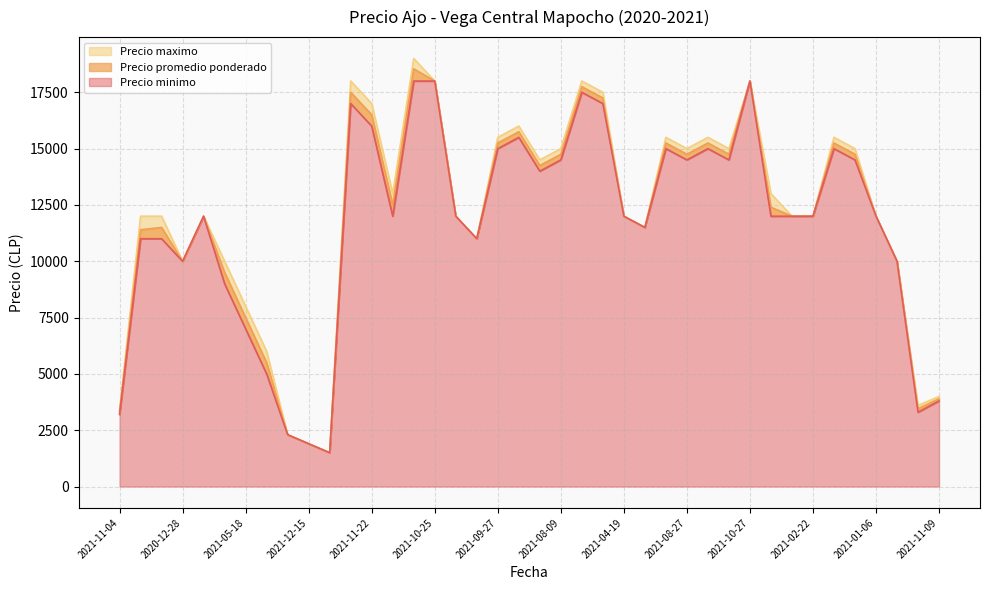

What is the value of the Precio minimo point at the 17th from the left?

12000